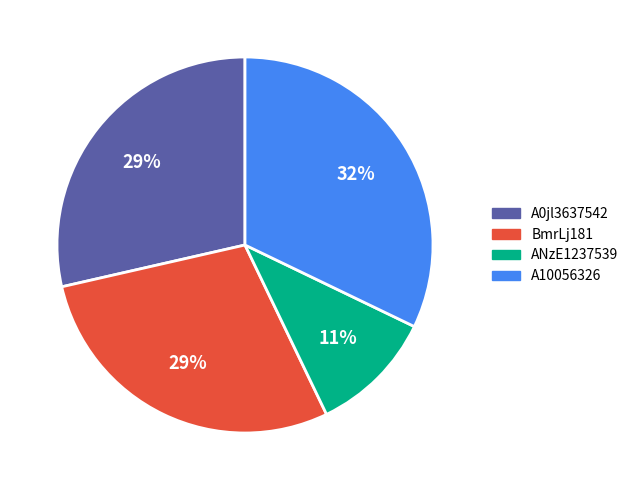

To the nearest percent, what is the difference between the largest and smallest slice percentages?

21%